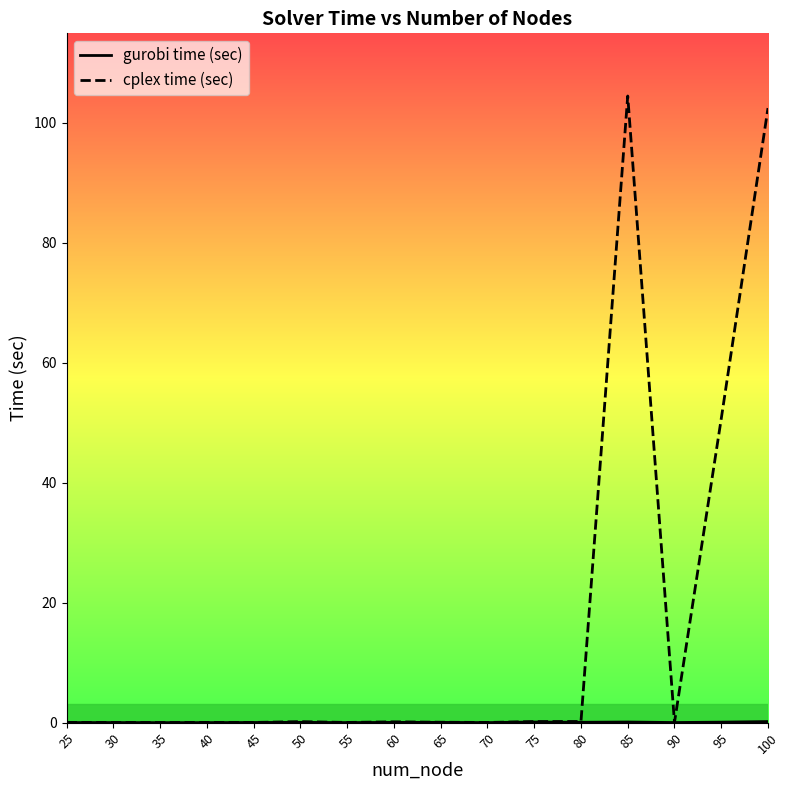

Reading left to right, what are all the values shown in this chart?

gurobi time (sec): 25=0.0	30=0.0	35=0.0	40=0.0	45=0.0	50=0.1	55=0.0	60=0.0	65=0.0	70=0.0	75=0.1	80=0.1	85=0.1	90=0.0	95=0.1	100=0.2
cplex time (sec): 25=0.0	30=0.0	35=0.0	40=0.0	45=0.0	50=0.2	55=0.0	60=0.1	65=0.1	70=0.0	75=0.2	80=0.2	85=104.4	90=0.1	95=50.6	100=102.4